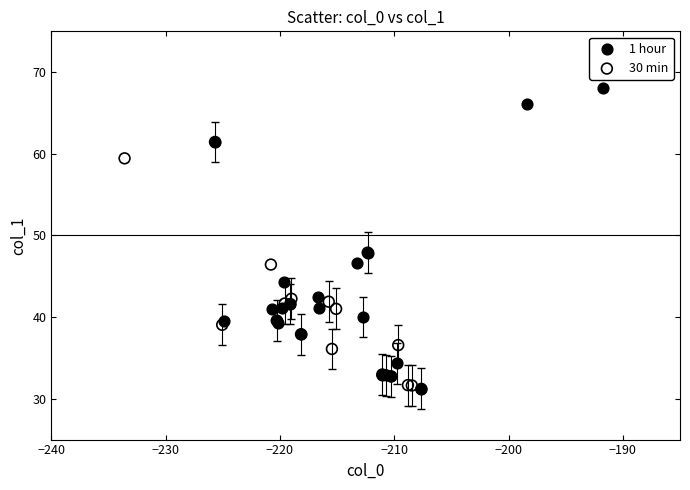

Which series has the largest Y range (max minus min)?

1 hour